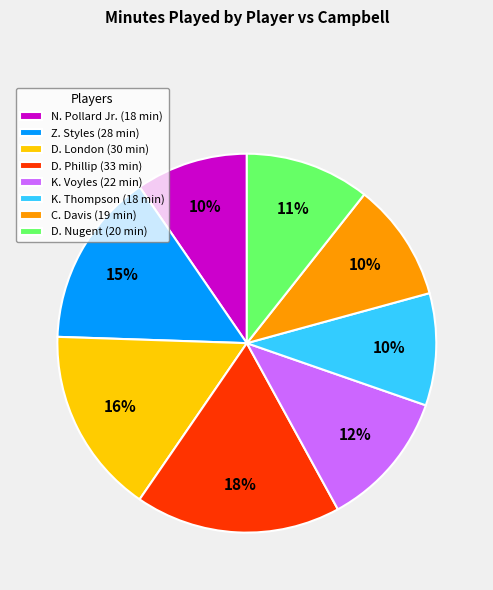

Between D. Phillip (33 min) and N. Pollard Jr. (18 min), which is larger?

D. Phillip (33 min)